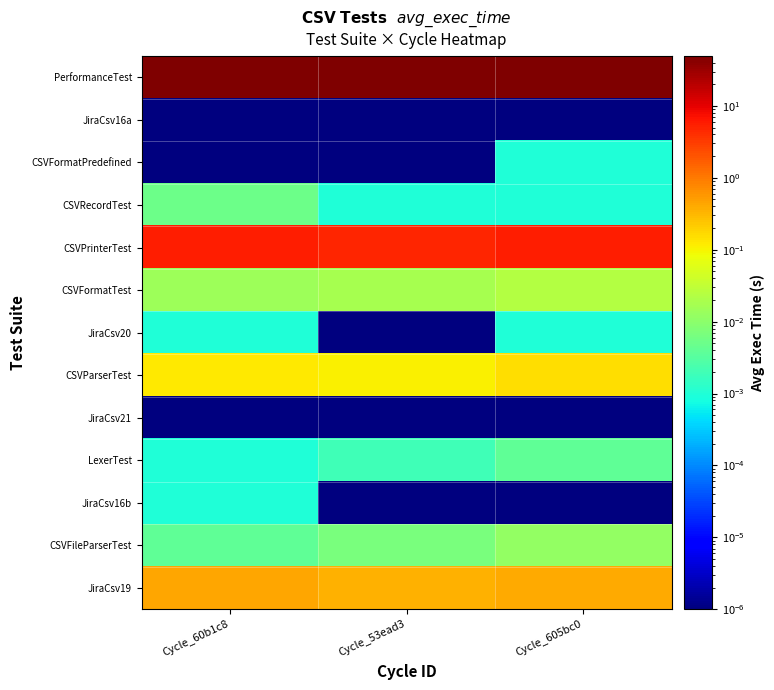

Reading right to left, list all the values displayed in this chart.

PerformanceTest: Cycle_605bc0=48.5	Cycle_53ead3=48.1	Cycle_60b1c8=49.2
JiraCsv16a: Cycle_605bc0=0.0	Cycle_53ead3=0.0	Cycle_60b1c8=0.0
CSVFormatPredefined: Cycle_605bc0=0.0	Cycle_53ead3=0.0	Cycle_60b1c8=0.0
CSVRecordTest: Cycle_605bc0=0.0	Cycle_53ead3=0.0	Cycle_60b1c8=0.0
CSVPrinterTest: Cycle_605bc0=5.7	Cycle_53ead3=4.7	Cycle_60b1c8=5.5
CSVFormatTest: Cycle_605bc0=0.0	Cycle_53ead3=0.0	Cycle_60b1c8=0.0
JiraCsv20: Cycle_605bc0=0.0	Cycle_53ead3=0.0	Cycle_60b1c8=0.0
CSVParserTest: Cycle_605bc0=0.2	Cycle_53ead3=0.1	Cycle_60b1c8=0.1
JiraCsv21: Cycle_605bc0=0.0	Cycle_53ead3=0.0	Cycle_60b1c8=0.0
LexerTest: Cycle_605bc0=0.0	Cycle_53ead3=0.0	Cycle_60b1c8=0.0
JiraCsv16b: Cycle_605bc0=0.0	Cycle_53ead3=0.0	Cycle_60b1c8=0.0
CSVFileParserTest: Cycle_605bc0=0.0	Cycle_53ead3=0.0	Cycle_60b1c8=0.0
JiraCsv19: Cycle_605bc0=0.4	Cycle_53ead3=0.3	Cycle_60b1c8=0.4